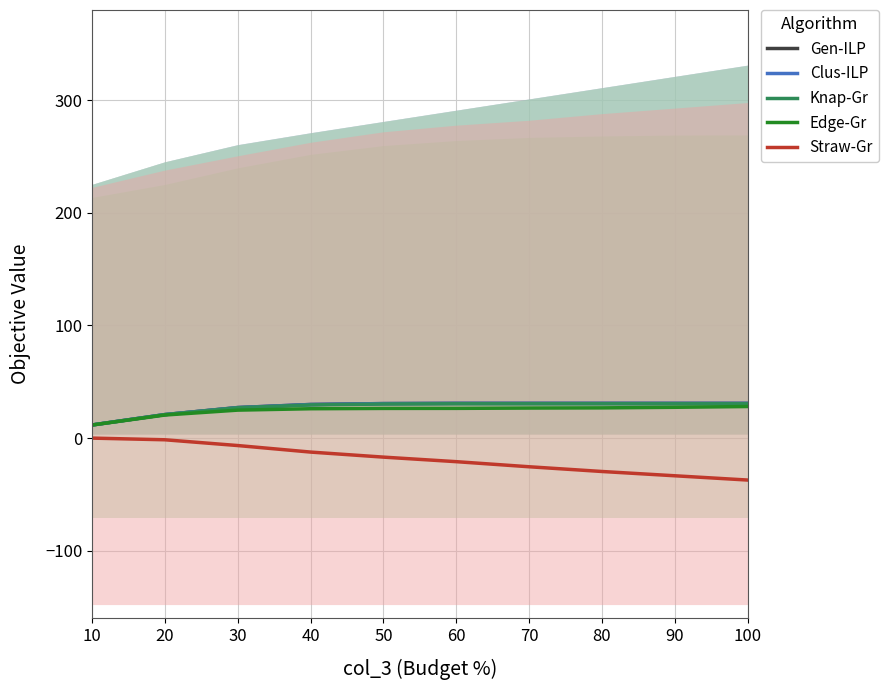

How many values in the Knap-Gr series are below 30?

4